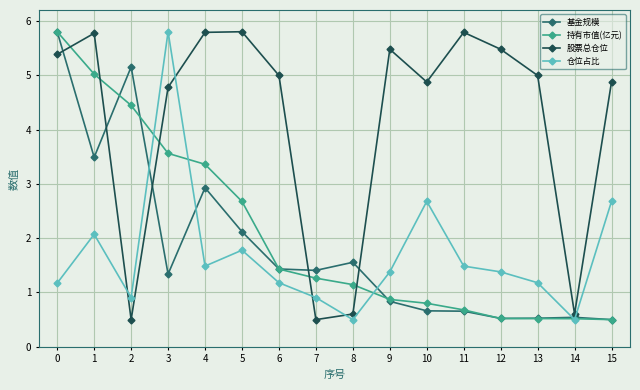

Read the 仓位占比 value at 7.

0.9